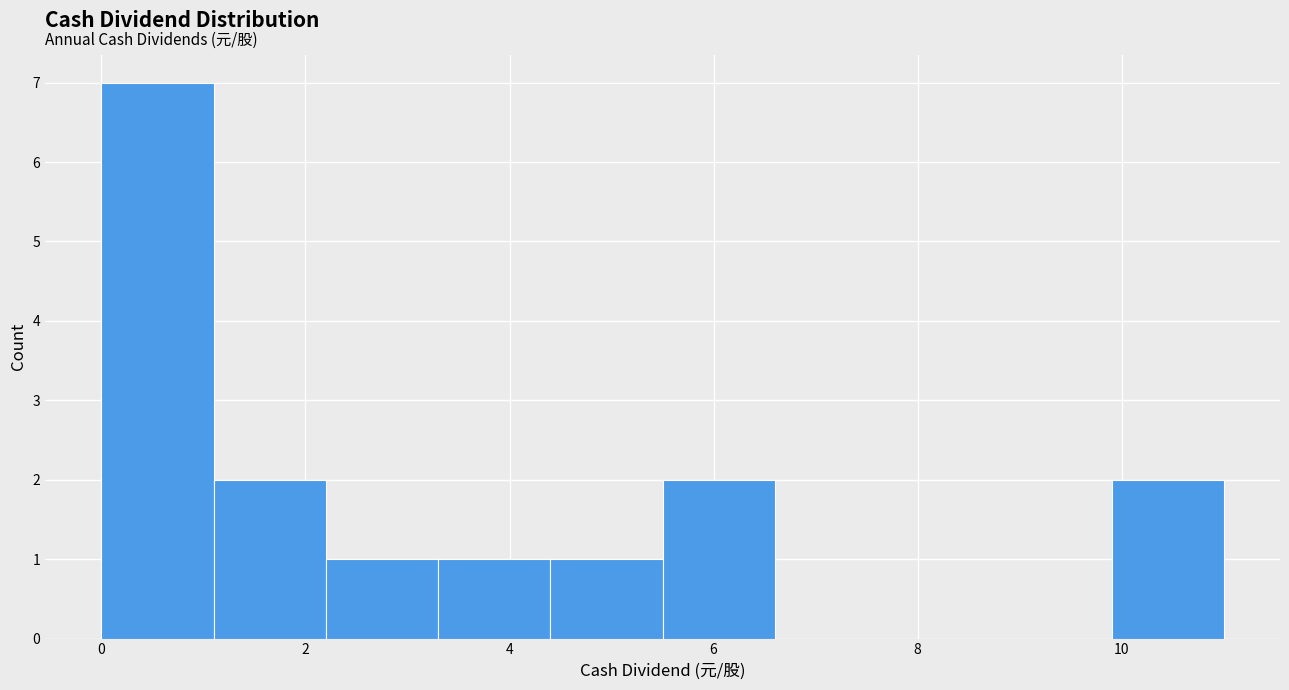

What is the height of the bar covering 0.0 to 1.1 on the x-axis? Neither the bar edges nor the heights are printed on the chart, so give them approximately, as read against the axes.

7